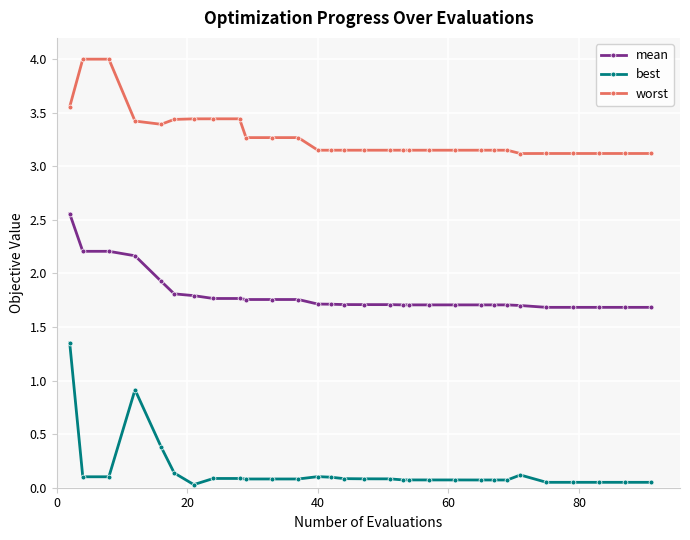

How many lines are shown in the chart?

3